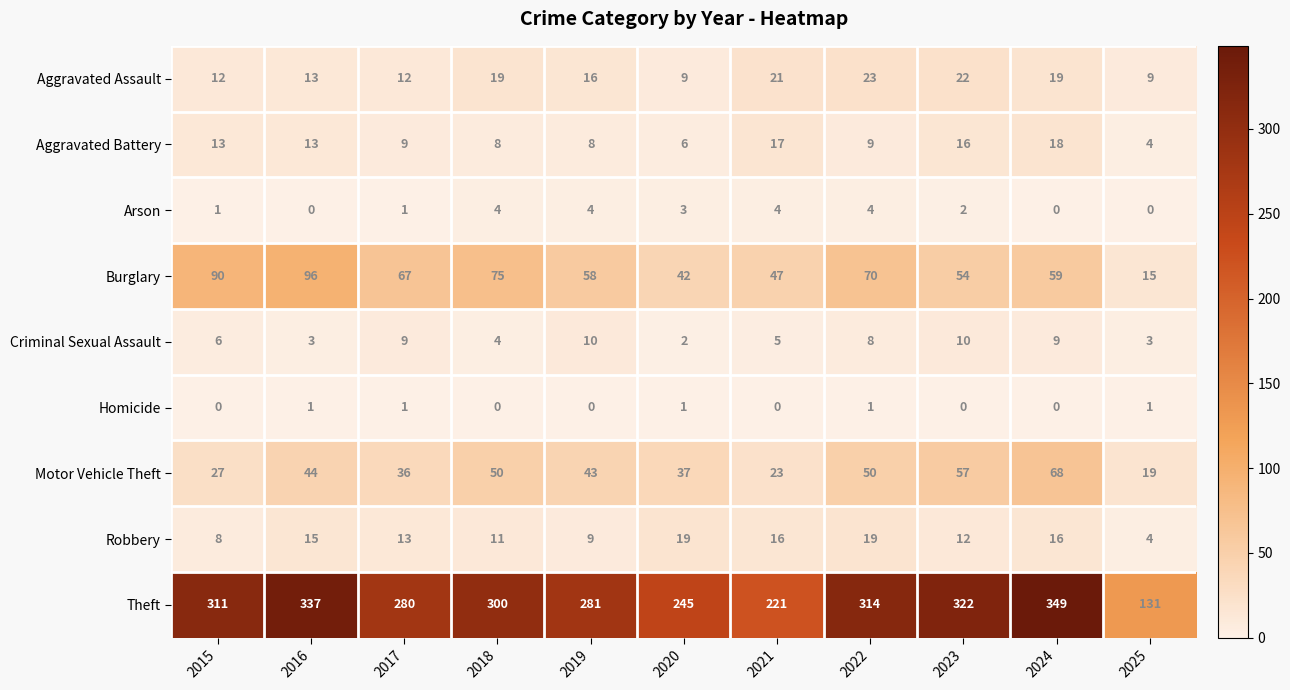

Which series has the widest spread of values?

Theft